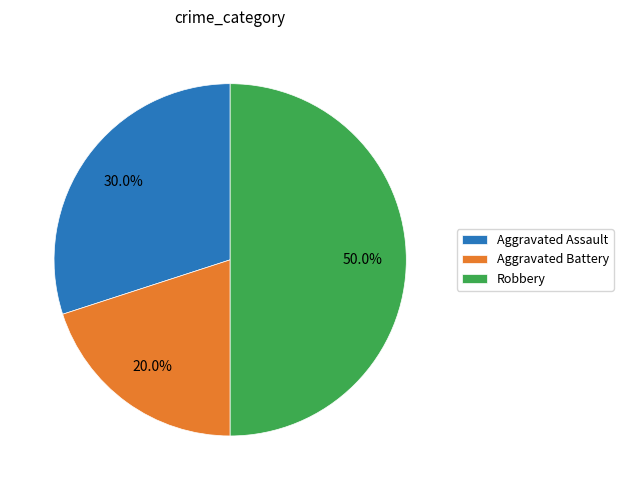

To the nearest percent, what is the difference between the largest and smallest slice percentages?

30%